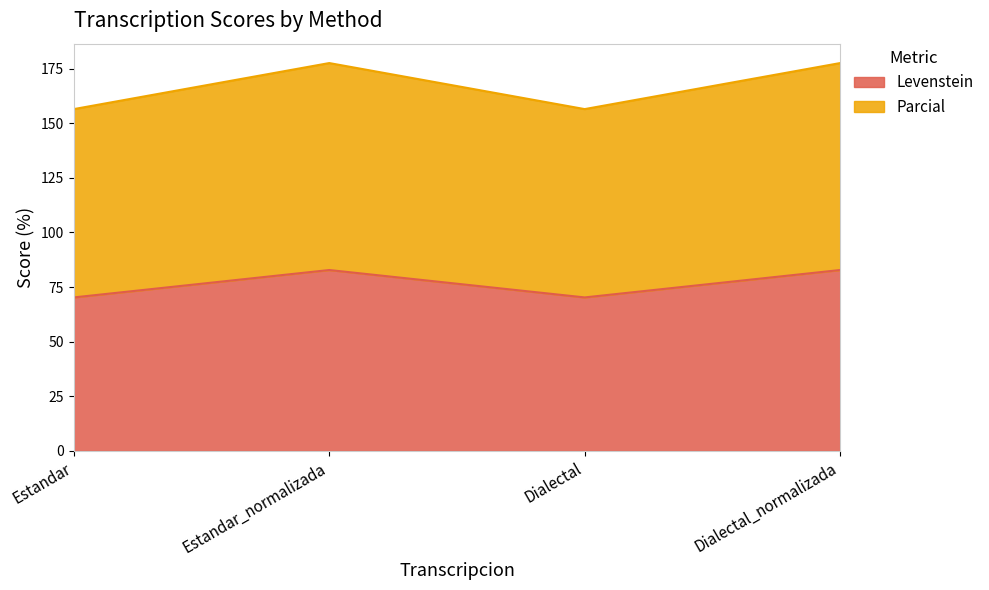

Is the value of Parcial at Dialectal_normalizada greater than the value of Levenstein at Estandar?

Yes